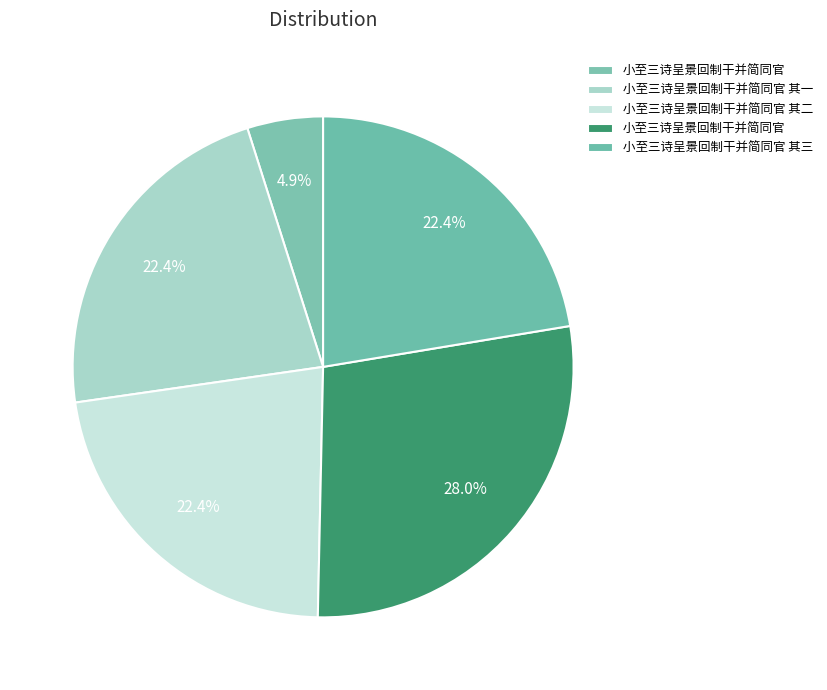

Which category has the biggest portion of the pie?

小至三诗呈景回制干并简同官